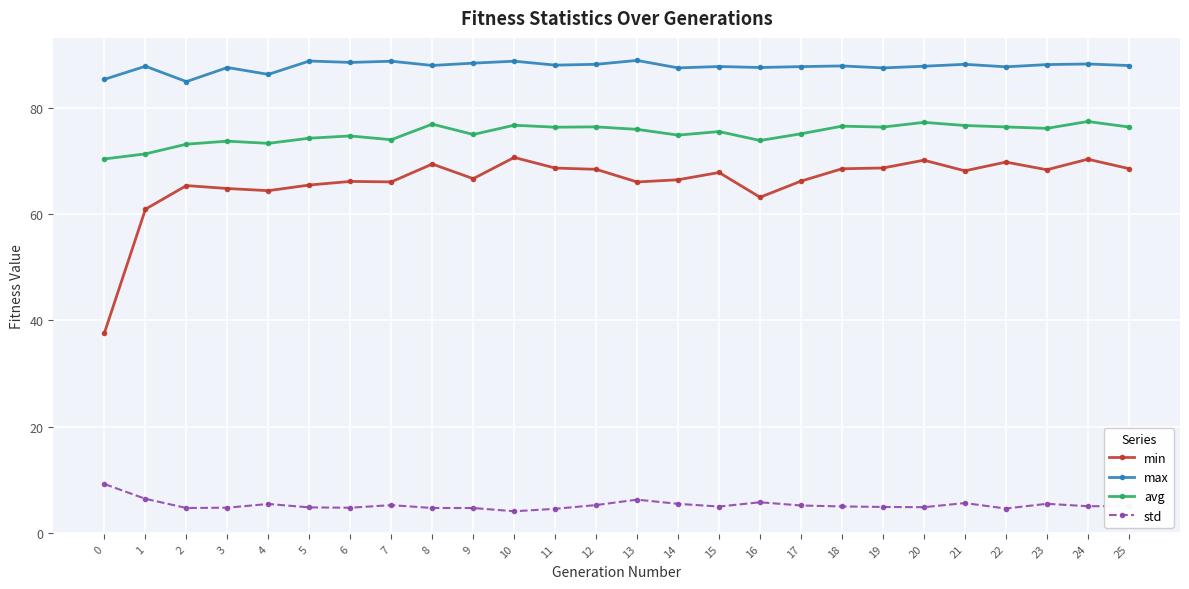

True or false: std has more than 1 interior local peaks.

True